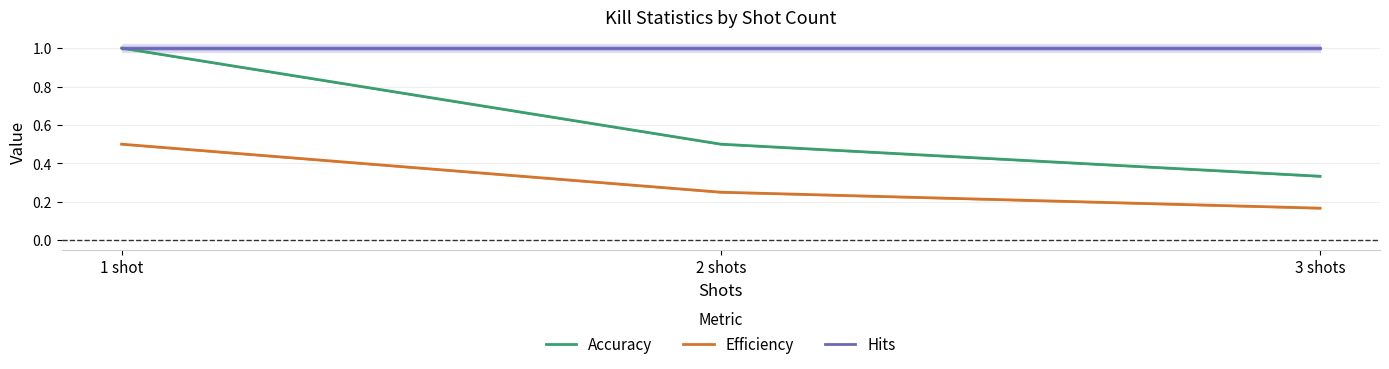

The Accuracy series shows 1.0 at 1 shot. True or false?

True